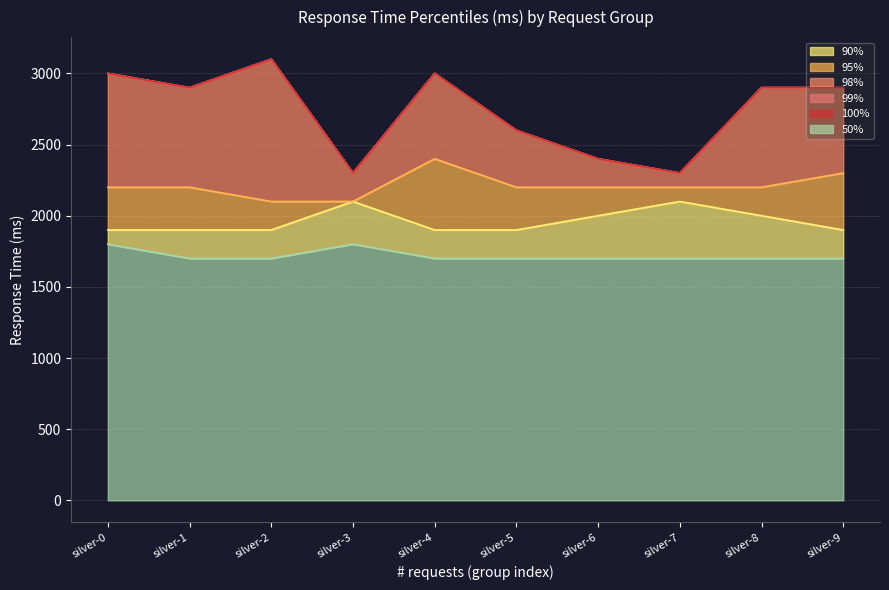

True or false: 90% has more than 2 interior local peaks.

False